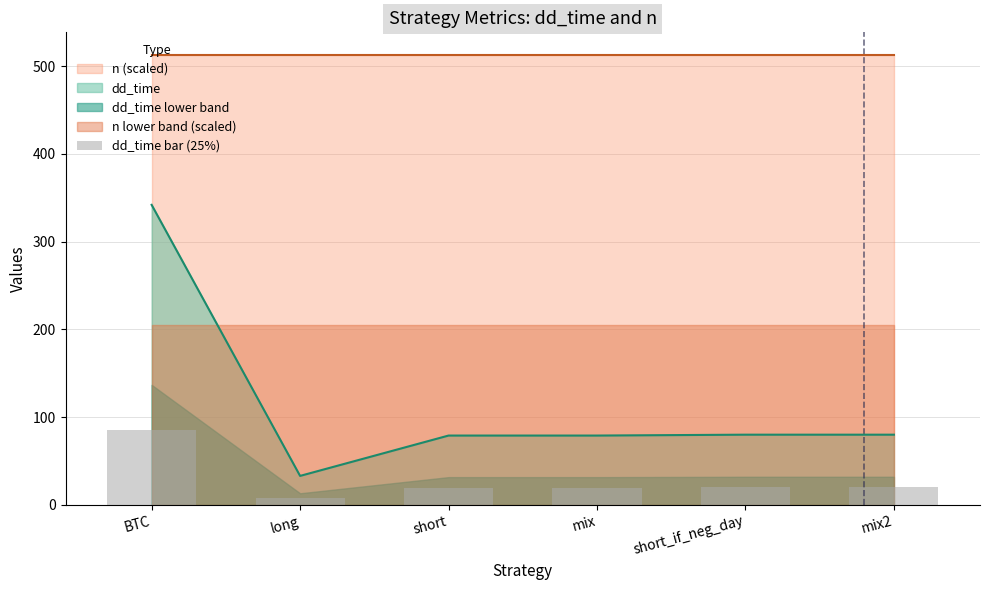

What is the label of the 3rd bar from the left?

short